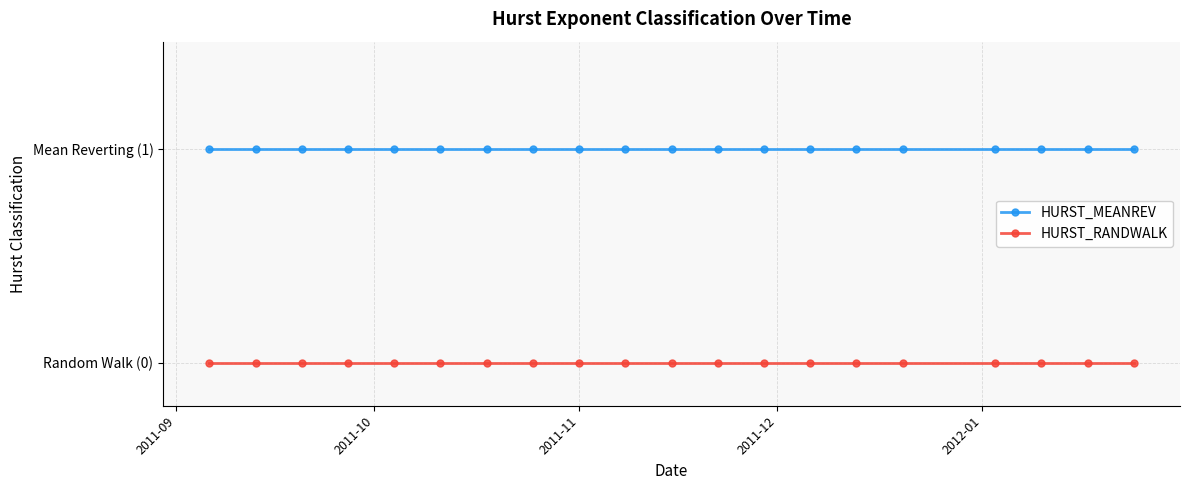

Does the chart display data point markers on the line(s)?

Yes